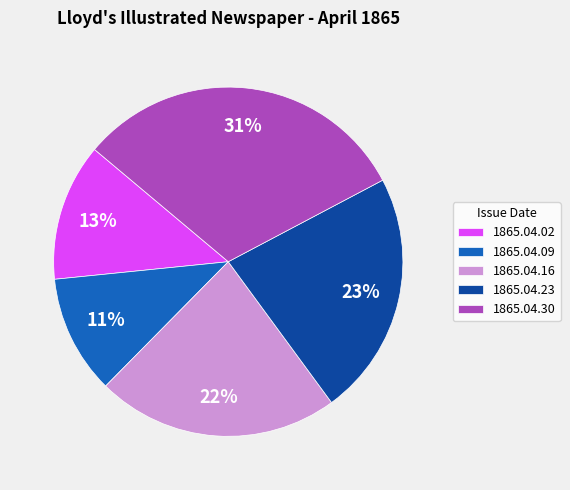

Does any single category account for the majority?

No